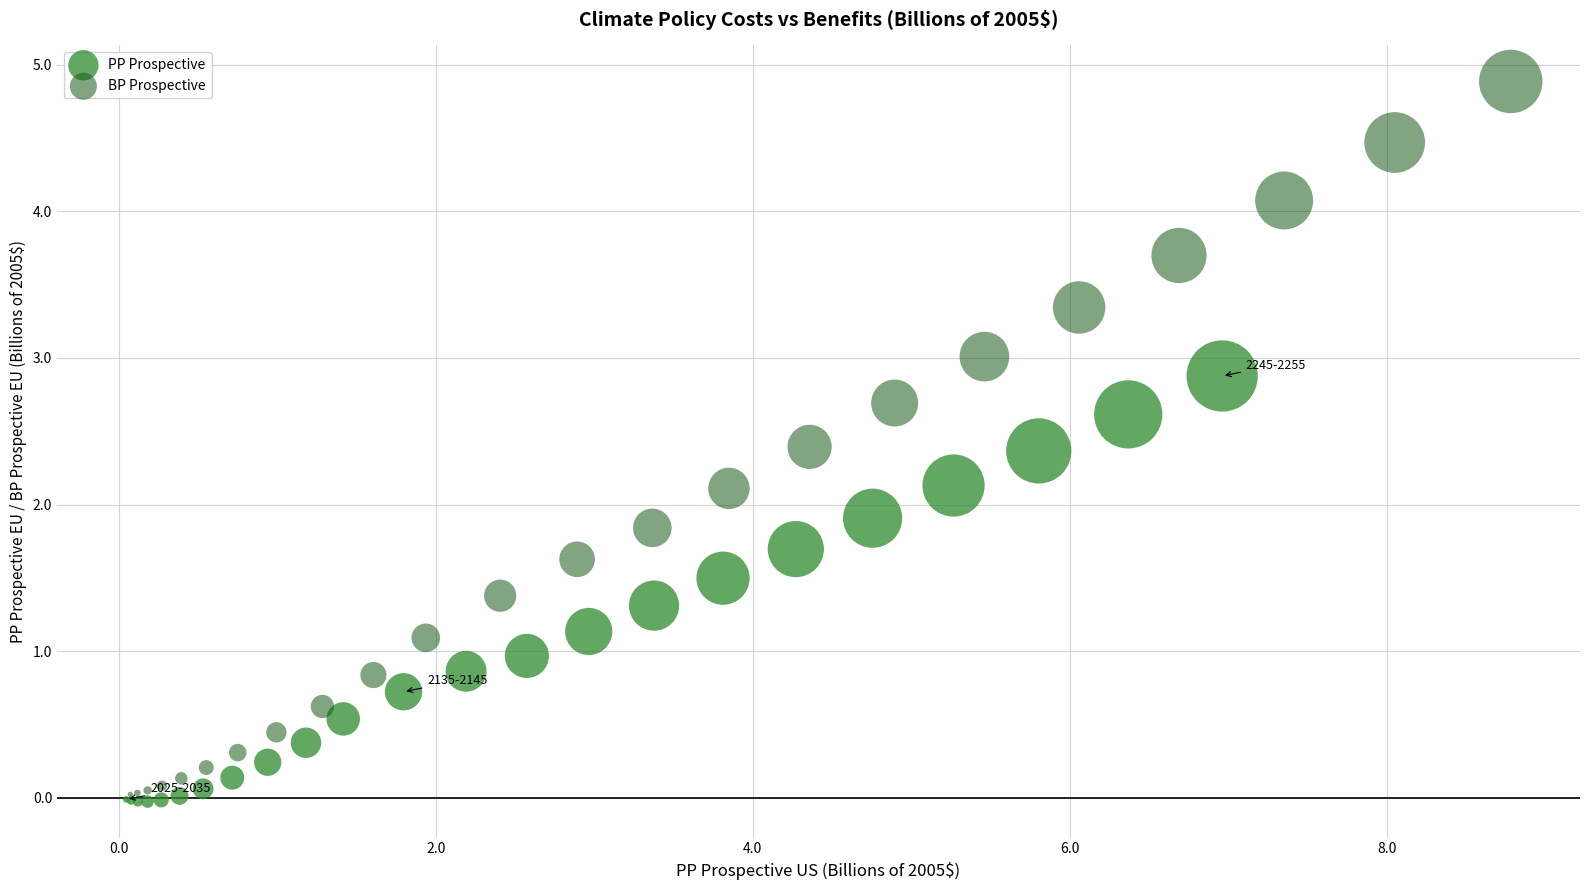

Which series reaches the maximum Y coordinate?

BP Prospective